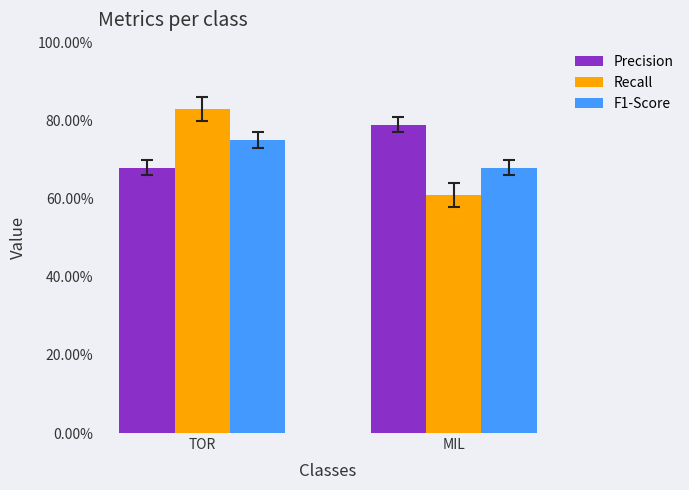

At how many categories does at least one series exceed 0?

2